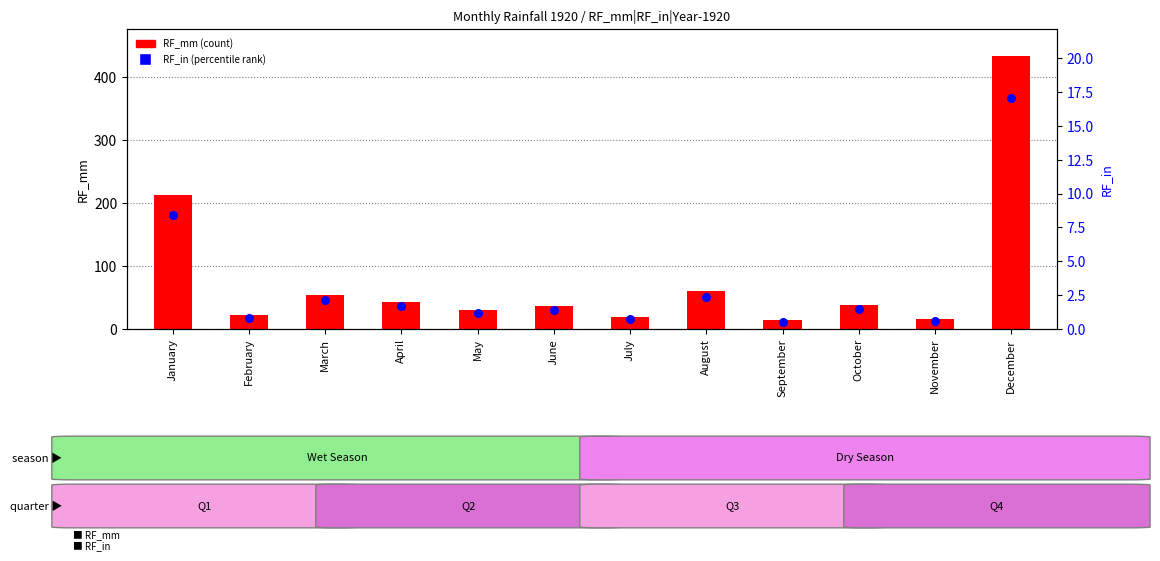

Is the value of RF_mm at April greater than the value of RF_in at November?

Yes